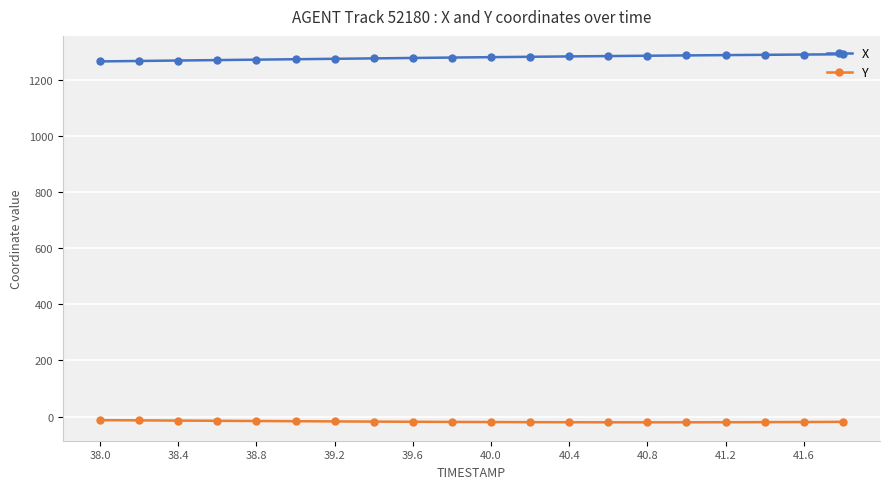

At how many categories does at least one series exceed 637?

20